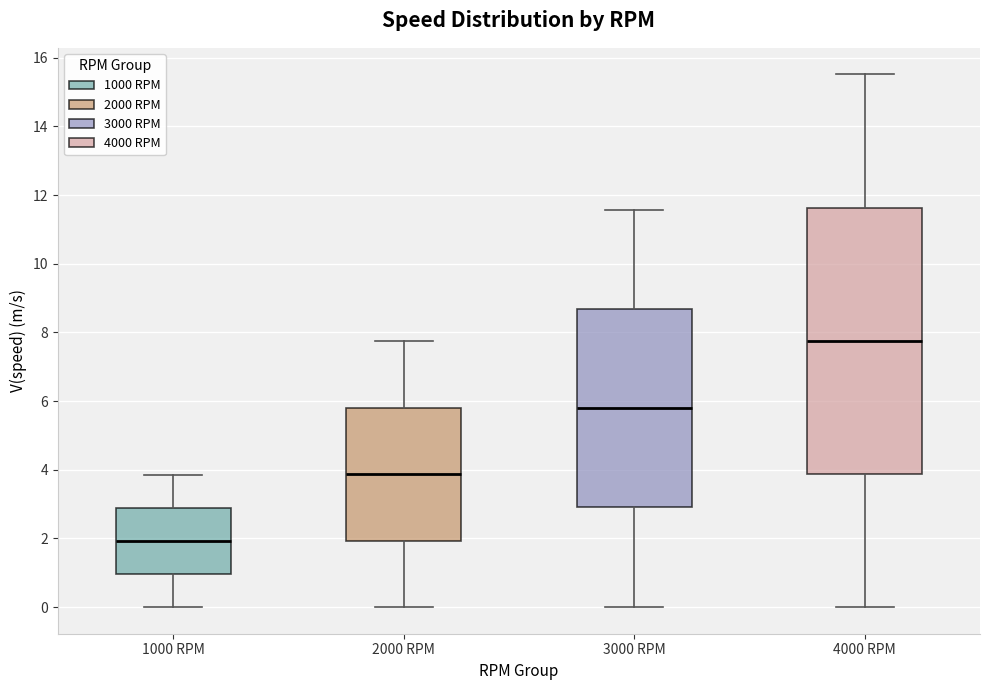

Which box is the tallest, from its lower edge to its upper edge?

4000 RPM